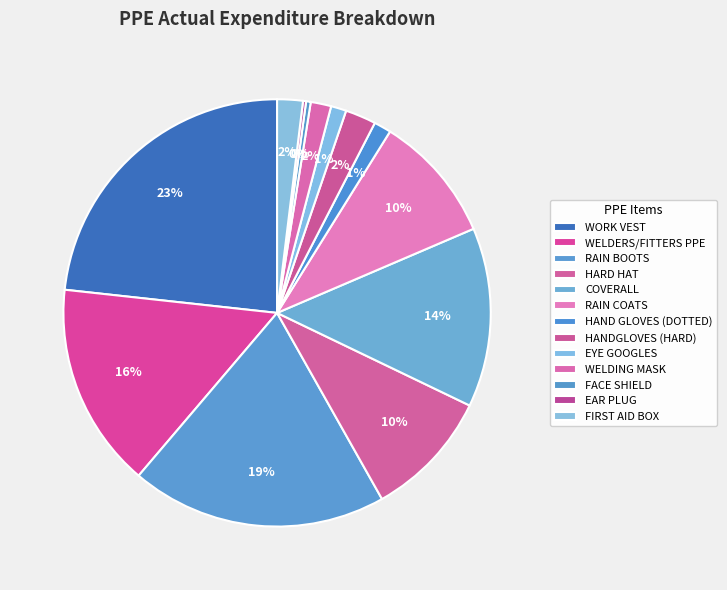

Combined, what portion of the pie is WELDERS/FITTERS PPE and WORK VEST?

38.8%